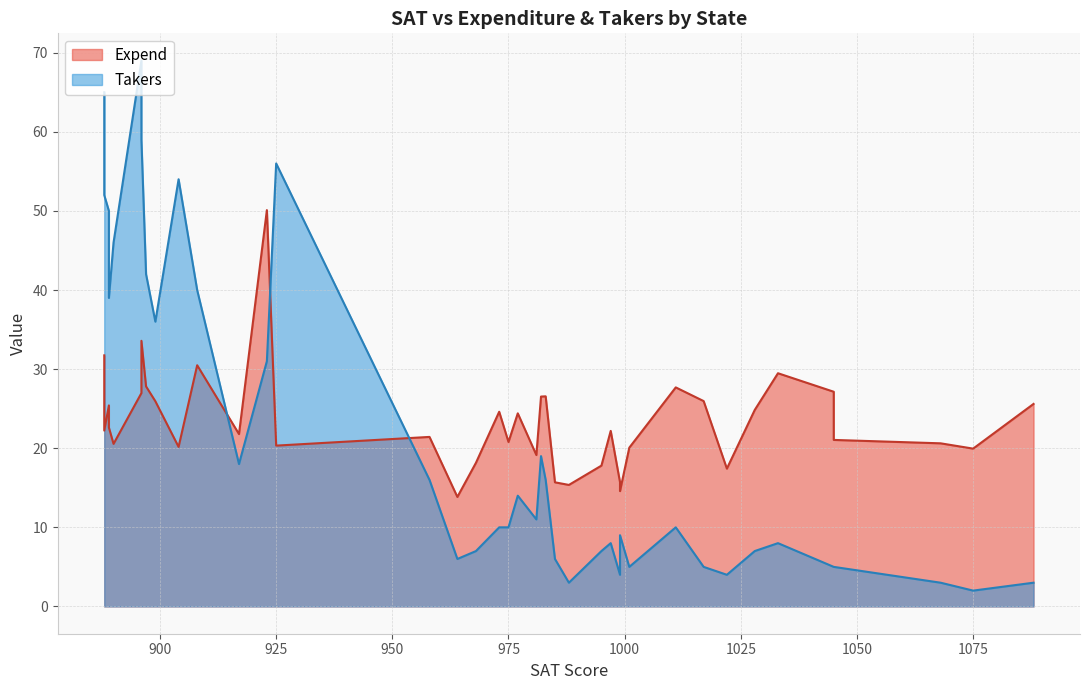

How many interior local valleys does the Takers series have?

9